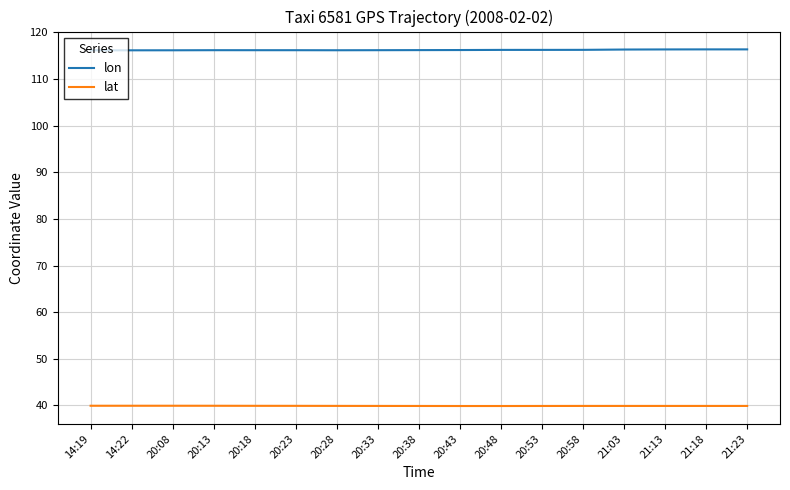

Is it true that lat equals 39.9 at 20:38?

True